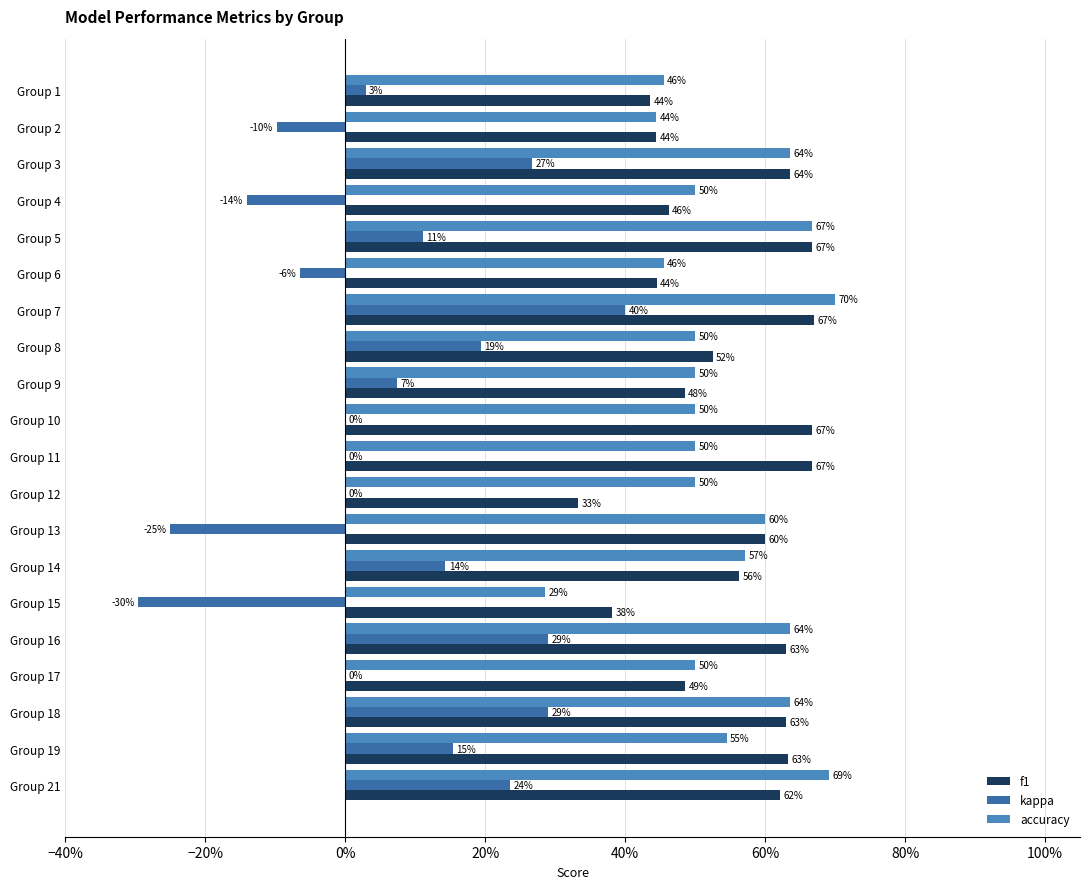

What is the difference between the second highest and minimum values in the f1 series?

0.3